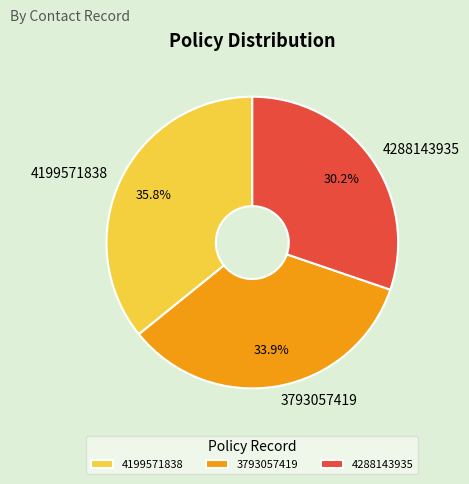

To the nearest percent, what is the combined percentage of 3793057419 and 4288143935?

64%